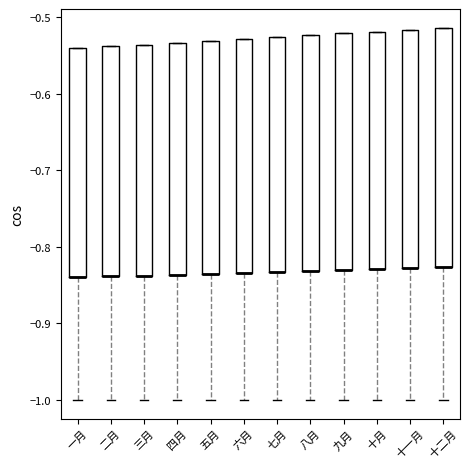

Reading left to right, read every box against the y-axis: the position of its median line, the range the box covers, and the ends of its whiskers. The values are not printed on the chart, so give them approximately, as read against the axis.

一月: median -0.84 (drawn on the box's lower edge), box -0.84 to -0.54, whiskers -1.00 to -0.54
二月: median -0.84 (drawn on the box's lower edge), box -0.84 to -0.54, whiskers -1.00 to -0.54
三月: median -0.84 (drawn on the box's lower edge), box -0.84 to -0.54, whiskers -1.00 to -0.54
四月: median -0.84 (drawn on the box's lower edge), box -0.84 to -0.53, whiskers -1.00 to -0.53
五月: median -0.84 (drawn on the box's lower edge), box -0.84 to -0.53, whiskers -1.00 to -0.53
六月: median -0.83 (drawn on the box's lower edge), box -0.83 to -0.53, whiskers -1.00 to -0.53
七月: median -0.83 (drawn on the box's lower edge), box -0.83 to -0.53, whiskers -1.00 to -0.53
八月: median -0.83 (drawn on the box's lower edge), box -0.83 to -0.52, whiskers -1.00 to -0.52
九月: median -0.83 (drawn on the box's lower edge), box -0.83 to -0.52, whiskers -1.00 to -0.52
十月: median -0.83 (drawn on the box's lower edge), box -0.83 to -0.52, whiskers -1.00 to -0.52
十一月: median -0.83 (drawn on the box's lower edge), box -0.83 to -0.52, whiskers -1.00 to -0.52
十二月: median -0.83 (drawn on the box's lower edge), box -0.83 to -0.51, whiskers -1.00 to -0.51